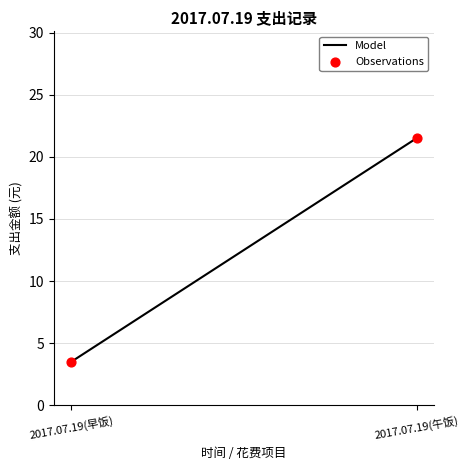

What Y value in the scatter plot is closest to 12?

3.5